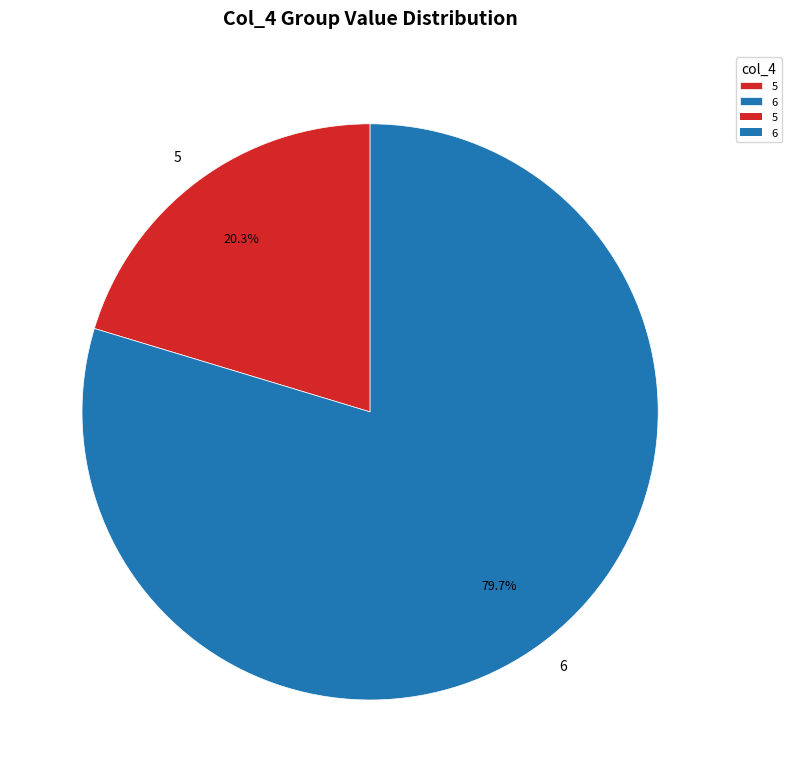

Rank the categories by value from highest to lowest.

6, 5